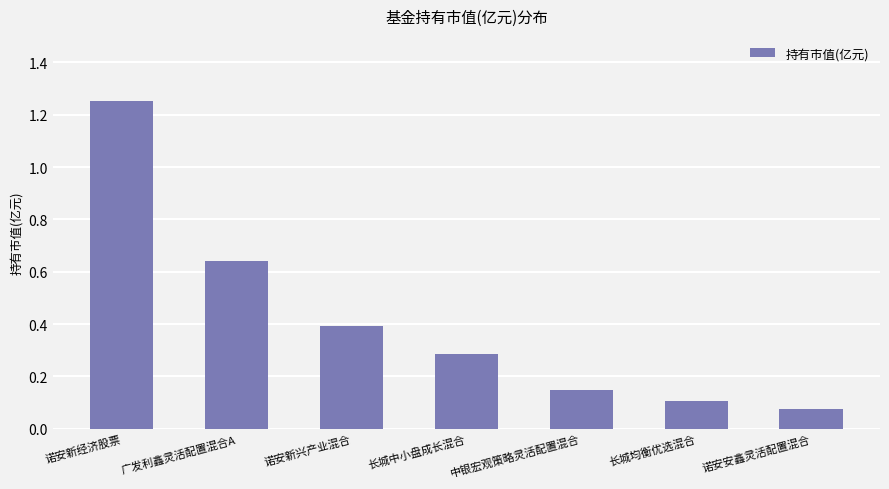

True or false: the data shows 0.1 at 长城均衡优选混合.

True